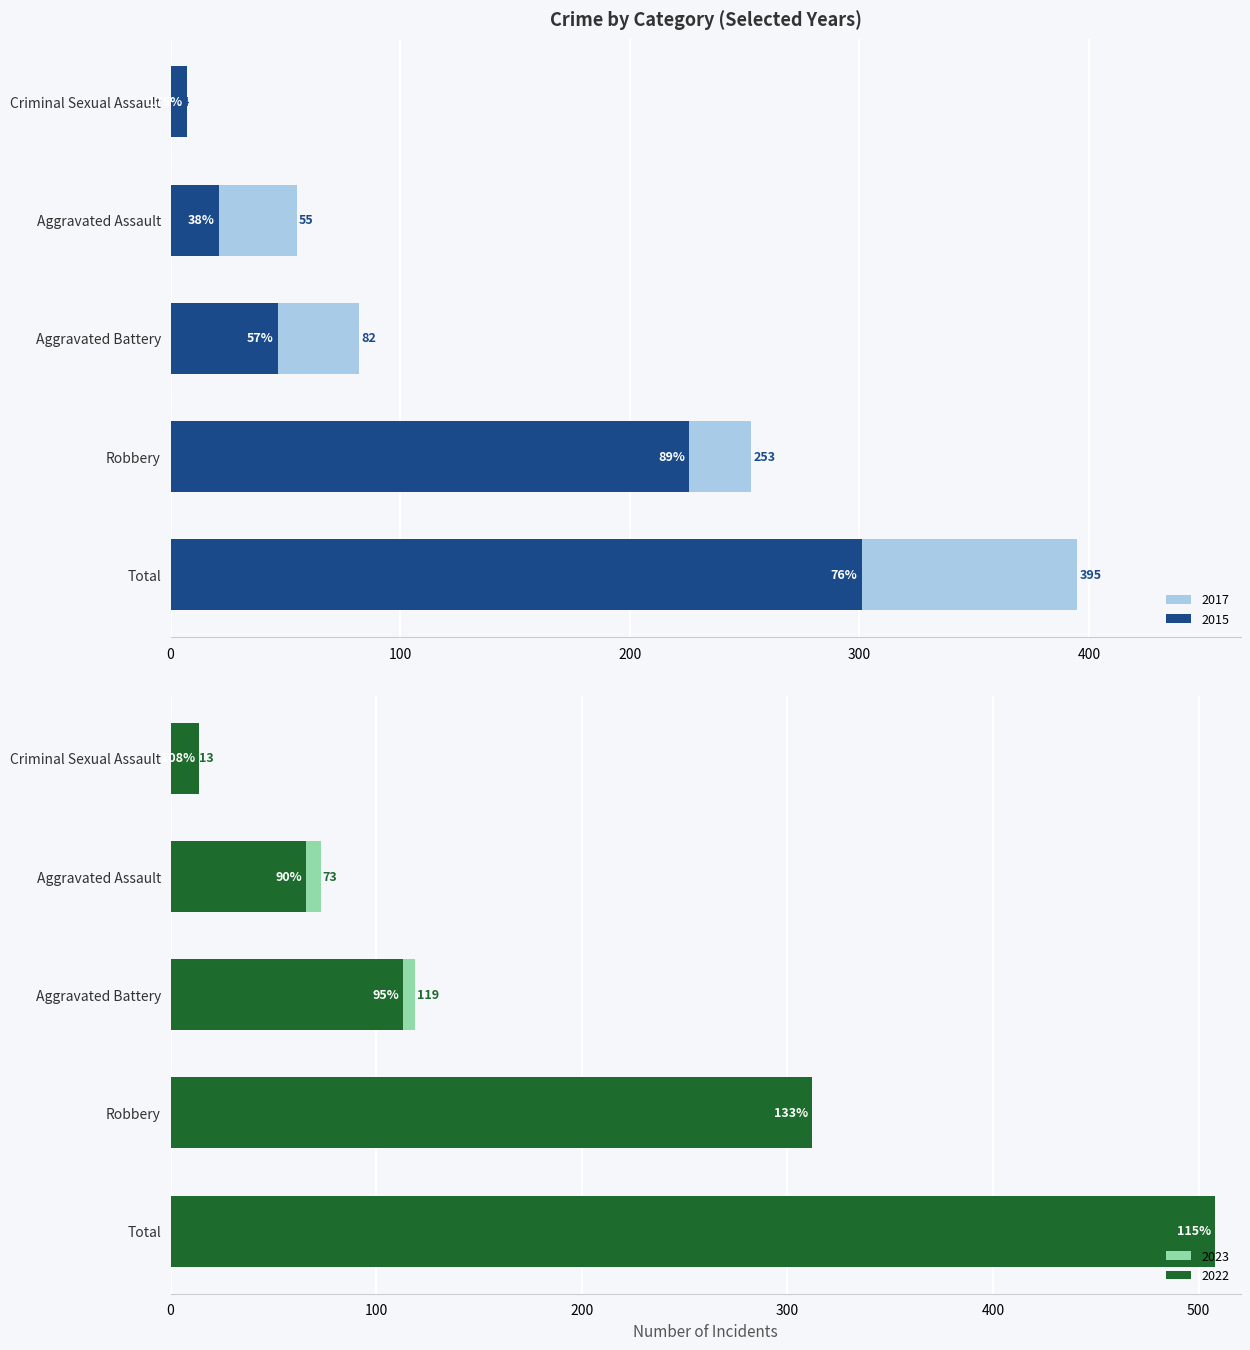

What position from the right is Robbery?

2